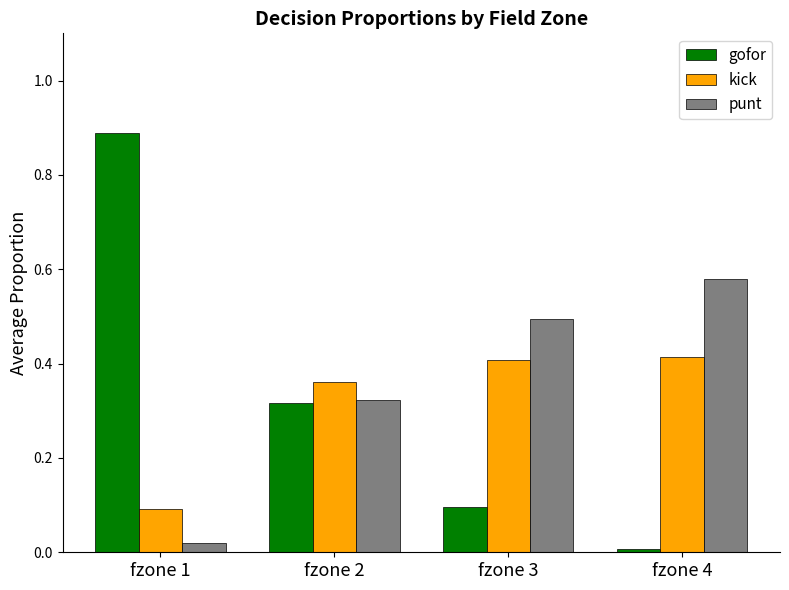

What are all the series names shown in the legend?

gofor, kick, punt